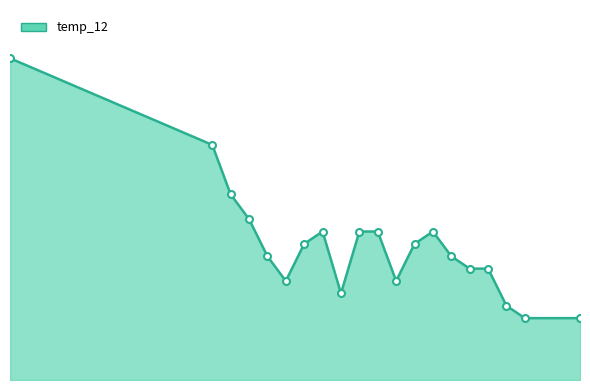

What is the minimum value shown in the chart?

5